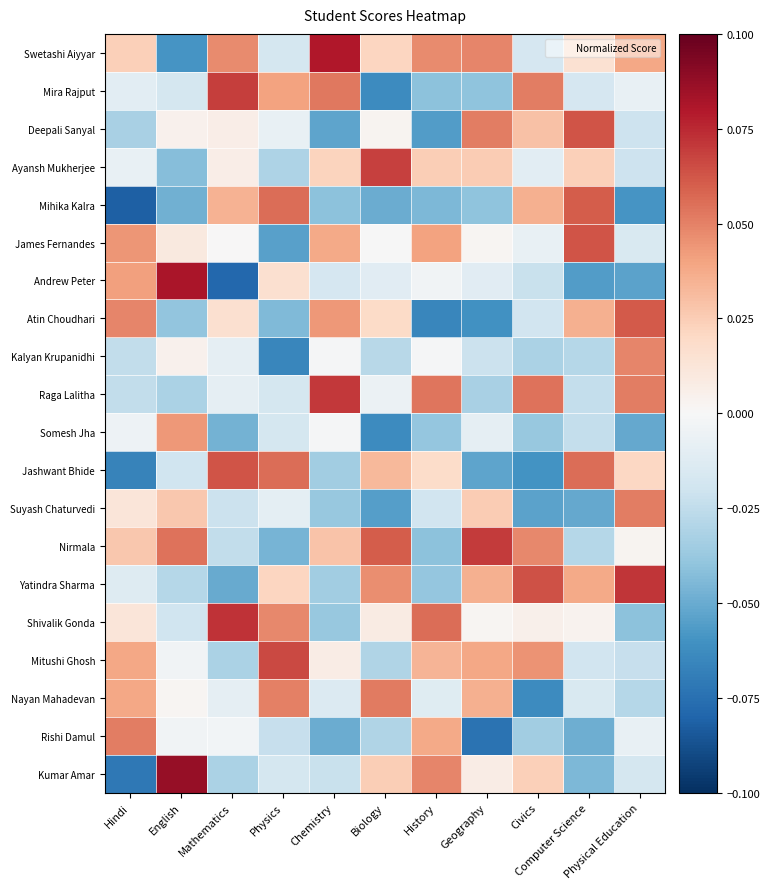

Reading left to right, extract all data points from this chart.

Swetashi Aiyyar: Hindi=0.0	English=-0.1	Mathematics=0.0	Physics=-0.0	Chemistry=0.1	Biology=0.0	History=0.0	Geography=0.0	Civics=-0.0	Computer Science=0.0	Physical Education=0.0
Mira Rajput: Hindi=-0.0	English=-0.0	Mathematics=0.1	Physics=0.0	Chemistry=0.1	Biology=-0.1	History=-0.0	Geography=-0.0	Civics=0.1	Computer Science=-0.0	Physical Education=-0.0
Deepali Sanyal: Hindi=-0.0	English=0.0	Mathematics=0.0	Physics=-0.0	Chemistry=-0.1	Biology=0.0	History=-0.1	Geography=0.1	Civics=0.0	Computer Science=0.1	Physical Education=-0.0
Ayansh Mukherjee: Hindi=-0.0	English=-0.0	Mathematics=0.0	Physics=-0.0	Chemistry=0.0	Biology=0.1	History=0.0	Geography=0.0	Civics=-0.0	Computer Science=0.0	Physical Education=-0.0
Mihika Kalra: Hindi=-0.1	English=-0.0	Mathematics=0.0	Physics=0.1	Chemistry=-0.0	Biology=-0.0	History=-0.0	Geography=-0.0	Civics=0.0	Computer Science=0.1	Physical Education=-0.1
James Fernandes: Hindi=0.0	English=0.0	Mathematics=0.0	Physics=-0.1	Chemistry=0.0	Biology=-0.0	History=0.0	Geography=0.0	Civics=-0.0	Computer Science=0.1	Physical Education=-0.0
Andrew Peter: Hindi=0.0	English=0.1	Mathematics=-0.1	Physics=0.0	Chemistry=-0.0	Biology=-0.0	History=-0.0	Geography=-0.0	Civics=-0.0	Computer Science=-0.1	Physical Education=-0.1
Atin Choudhari: Hindi=0.0	English=-0.0	Mathematics=0.0	Physics=-0.0	Chemistry=0.0	Biology=0.0	History=-0.1	Geography=-0.1	Civics=-0.0	Computer Science=0.0	Physical Education=0.1
Kalyan Krupanidhi: Hindi=-0.0	English=0.0	Mathematics=-0.0	Physics=-0.1	Chemistry=-0.0	Biology=-0.0	History=-0.0	Geography=-0.0	Civics=-0.0	Computer Science=-0.0	Physical Education=0.0
Raga Lalitha: Hindi=-0.0	English=-0.0	Mathematics=-0.0	Physics=-0.0	Chemistry=0.1	Biology=-0.0	History=0.1	Geography=-0.0	Civics=0.1	Computer Science=-0.0	Physical Education=0.1
Somesh Jha: Hindi=-0.0	English=0.0	Mathematics=-0.0	Physics=-0.0	Chemistry=-0.0	Biology=-0.1	History=-0.0	Geography=-0.0	Civics=-0.0	Computer Science=-0.0	Physical Education=-0.1
Jashwant Bhide: Hindi=-0.1	English=-0.0	Mathematics=0.1	Physics=0.1	Chemistry=-0.0	Biology=0.0	History=0.0	Geography=-0.1	Civics=-0.1	Computer Science=0.1	Physical Education=0.0
Suyash Chaturvedi: Hindi=0.0	English=0.0	Mathematics=-0.0	Physics=-0.0	Chemistry=-0.0	Biology=-0.1	History=-0.0	Geography=0.0	Civics=-0.1	Computer Science=-0.1	Physical Education=0.1
Nirmala: Hindi=0.0	English=0.1	Mathematics=-0.0	Physics=-0.0	Chemistry=0.0	Biology=0.1	History=-0.0	Geography=0.1	Civics=0.0	Computer Science=-0.0	Physical Education=0.0
Yatindra Sharma: Hindi=-0.0	English=-0.0	Mathematics=-0.1	Physics=0.0	Chemistry=-0.0	Biology=0.0	History=-0.0	Geography=0.0	Civics=0.1	Computer Science=0.0	Physical Education=0.1
Shivalik Gonda: Hindi=0.0	English=-0.0	Mathematics=0.1	Physics=0.0	Chemistry=-0.0	Biology=0.0	History=0.1	Geography=0.0	Civics=0.0	Computer Science=0.0	Physical Education=-0.0
Mitushi Ghosh: Hindi=0.0	English=-0.0	Mathematics=-0.0	Physics=0.1	Chemistry=0.0	Biology=-0.0	History=0.0	Geography=0.0	Civics=0.0	Computer Science=-0.0	Physical Education=-0.0
Nayan Mahadevan: Hindi=0.0	English=0.0	Mathematics=-0.0	Physics=0.1	Chemistry=-0.0	Biology=0.1	History=-0.0	Geography=0.0	Civics=-0.1	Computer Science=-0.0	Physical Education=-0.0
Rishi Damul: Hindi=0.1	English=-0.0	Mathematics=-0.0	Physics=-0.0	Chemistry=-0.0	Biology=-0.0	History=0.0	Geography=-0.1	Civics=-0.0	Computer Science=-0.0	Physical Education=-0.0
Kumar Amar: Hindi=-0.1	English=0.1	Mathematics=-0.0	Physics=-0.0	Chemistry=-0.0	Biology=0.0	History=0.0	Geography=0.0	Civics=0.0	Computer Science=-0.0	Physical Education=-0.0